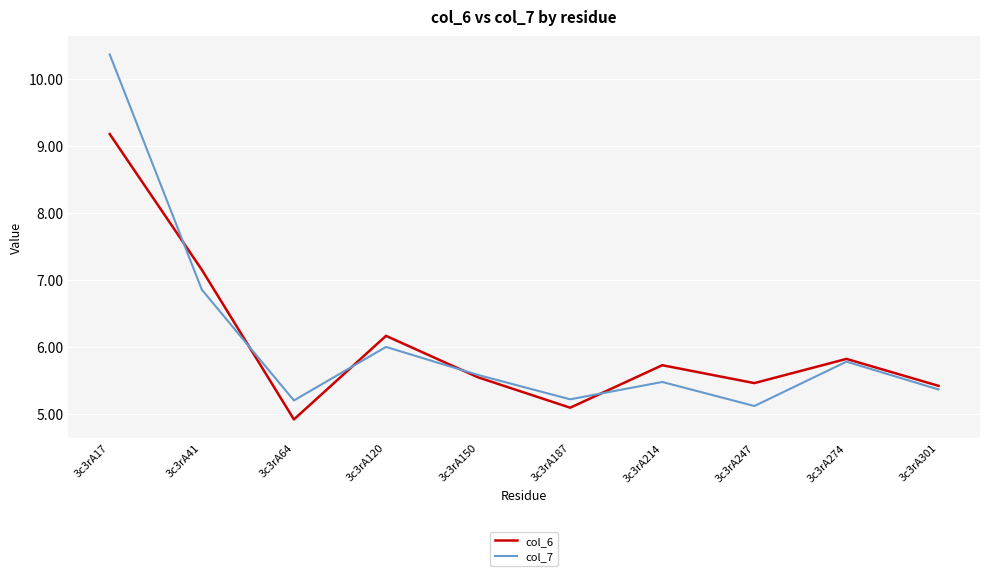

The col_6 series shows 8.9 at 3c3rA301. True or false?

False